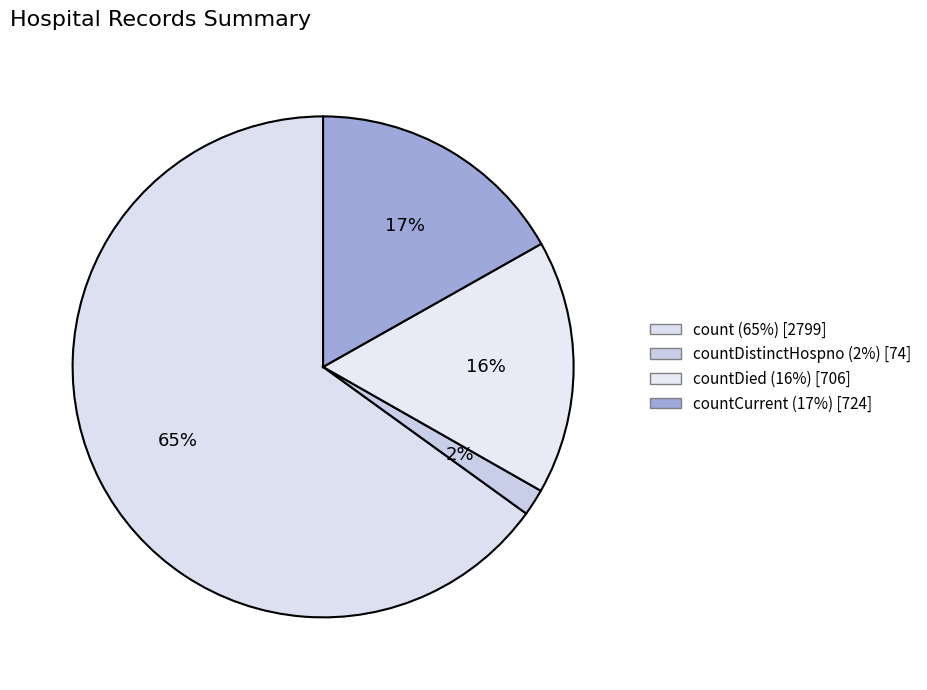

Count the number of slices in the pie.

4